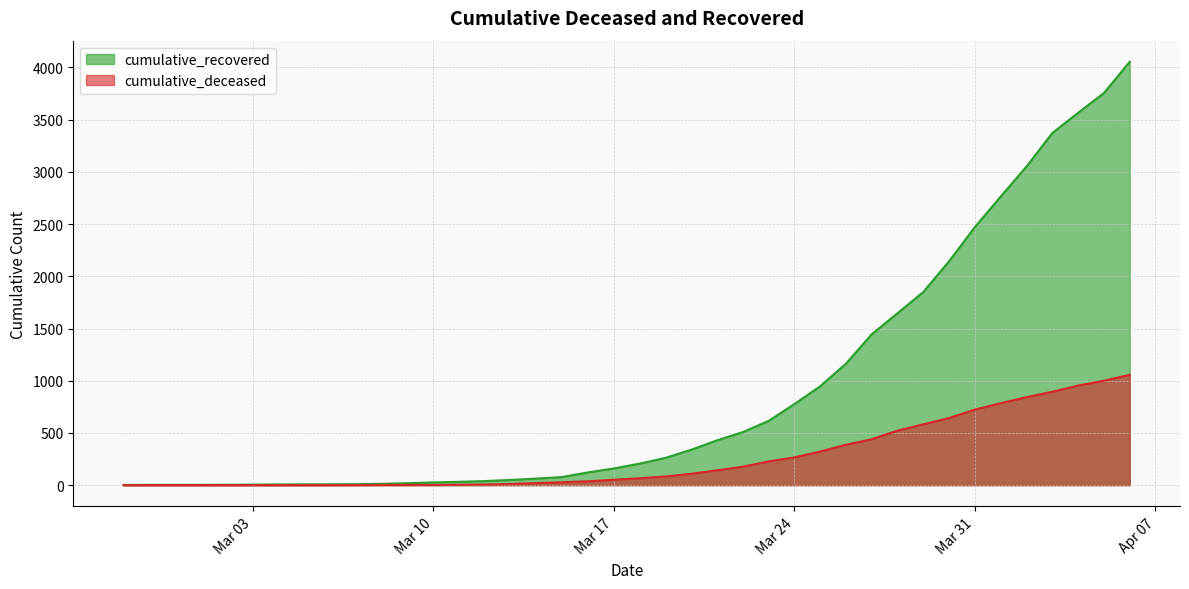

Is the value of cumulative_recovered at 2020-03-08 greater than the value of cumulative_deceased at 2020-03-02?

Yes